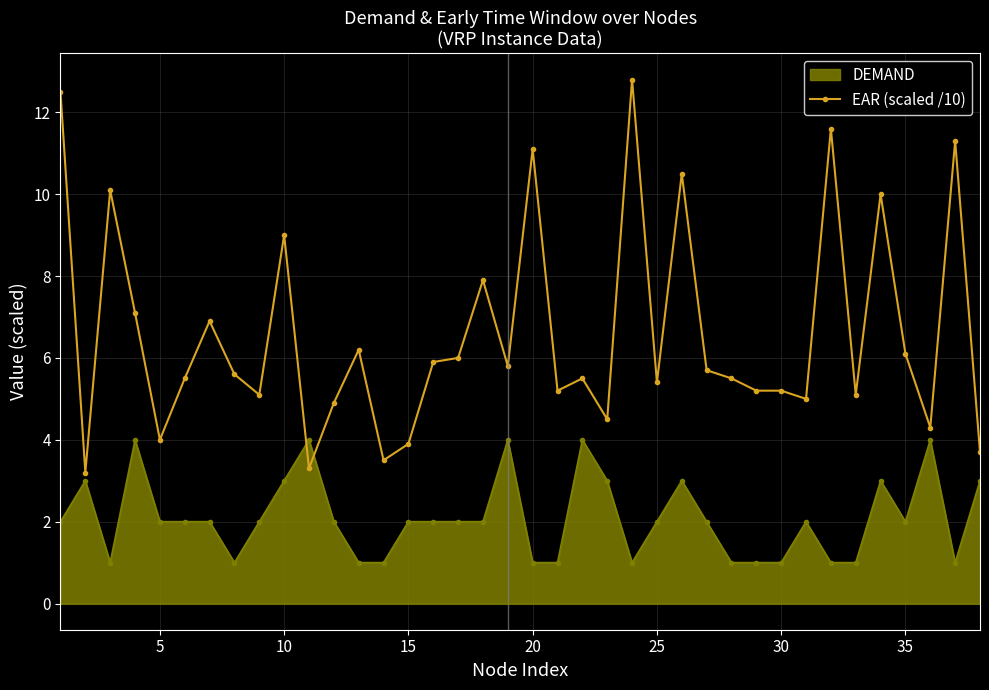

True or false: DEMAND and EAR (scaled /10) intersect in this chart.

True